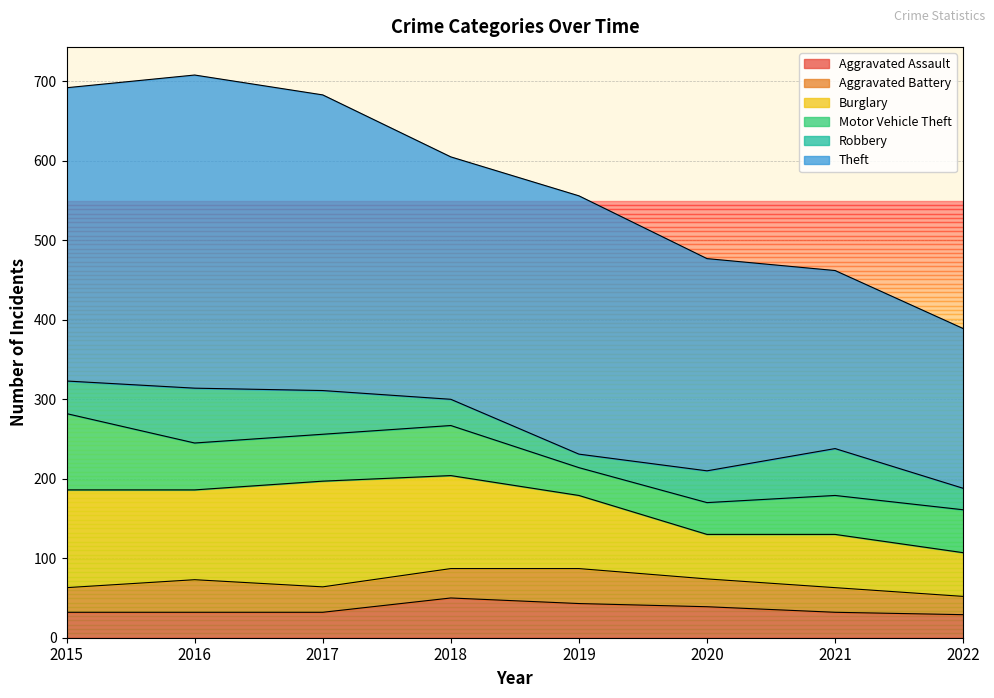

Which series has the widest spread of values?

Theft